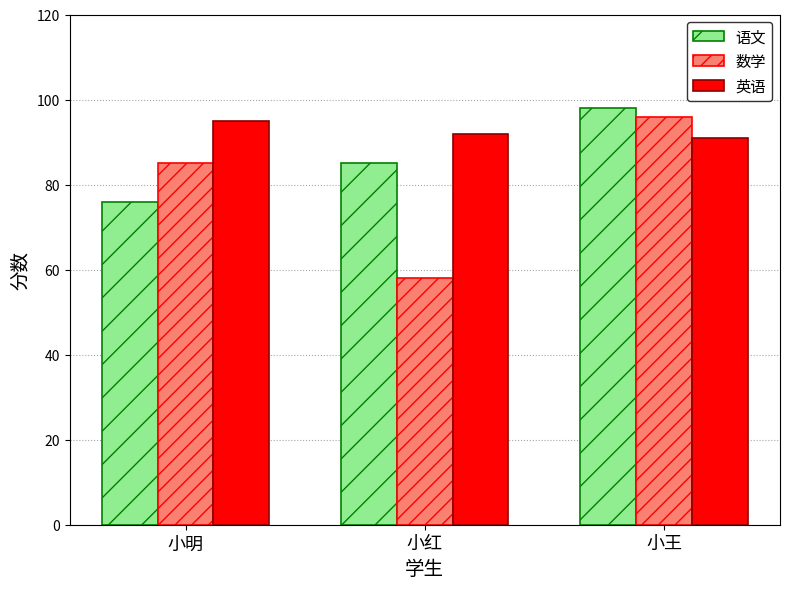

What is the spread (max minus min) of values at 小明?

19